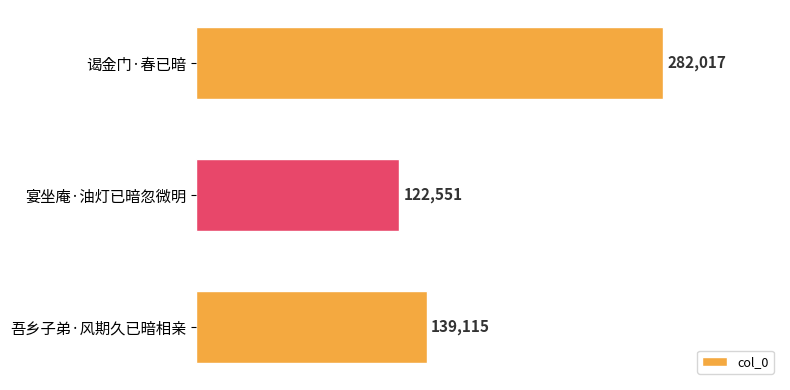

Which category has the highest value across all series?

谒金门·春已暗